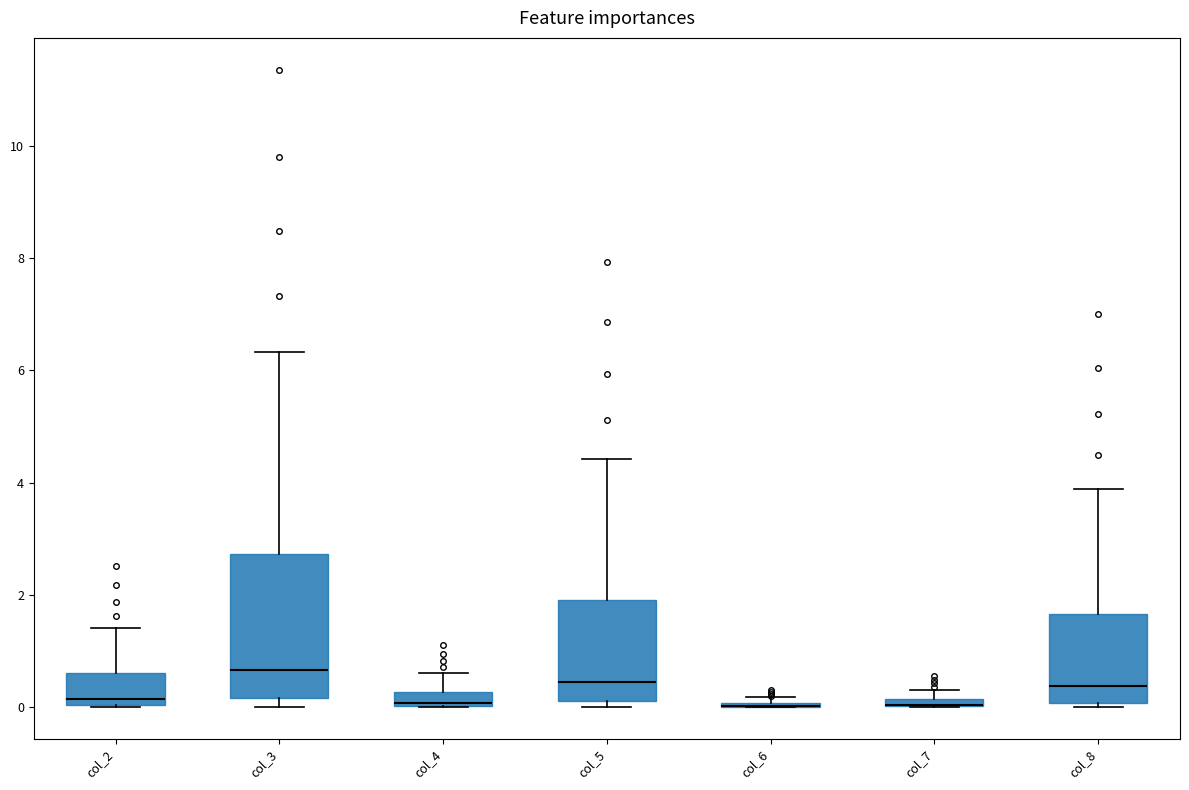

Comparing the boxes themselves (not the whiskers), which one is the tallest?

col_3